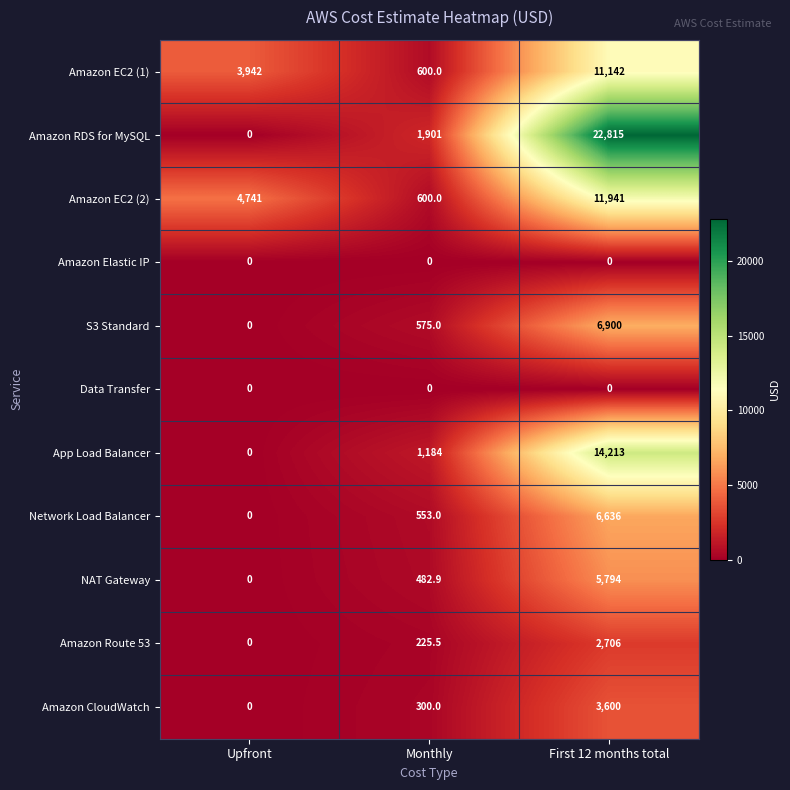

True or false: Amazon EC2 (1) has a value of 1424.2 at Upfront.

False